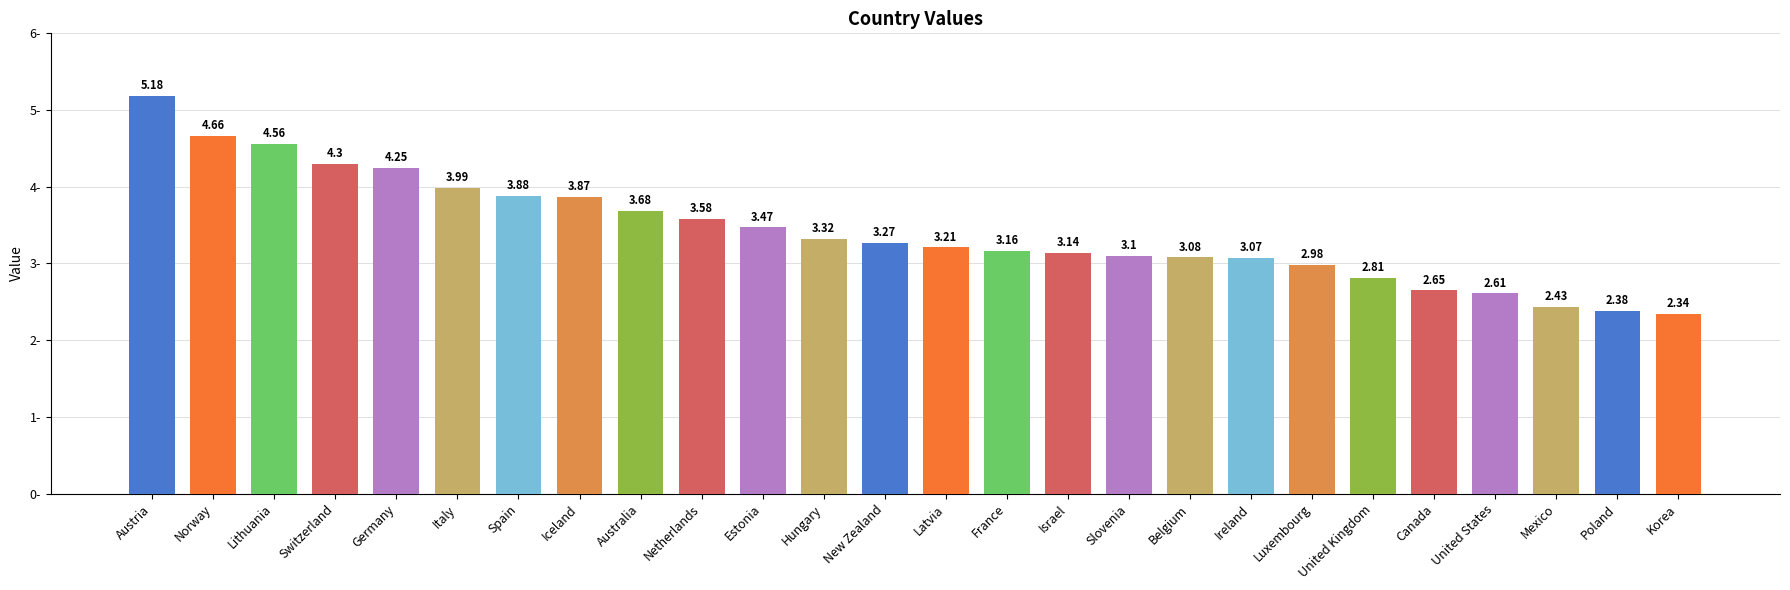

Approximately how many times larger is the value at Lithuania compared to Luxembourg?

1.5